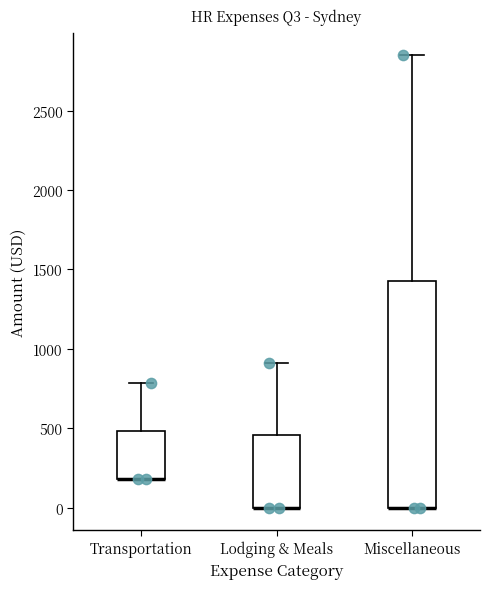

Where is the upper edge of the box for Transportation on the y-axis? The values are not printed on the chart, so give them approximately, as read against the axis.

500